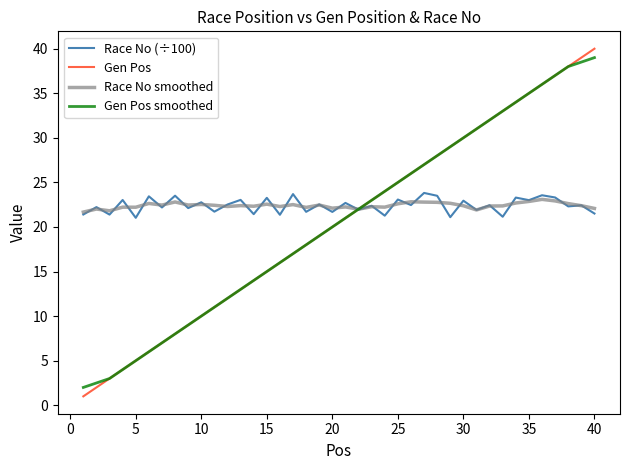

What is the lowest value of the Race No (÷100) series?

21.0